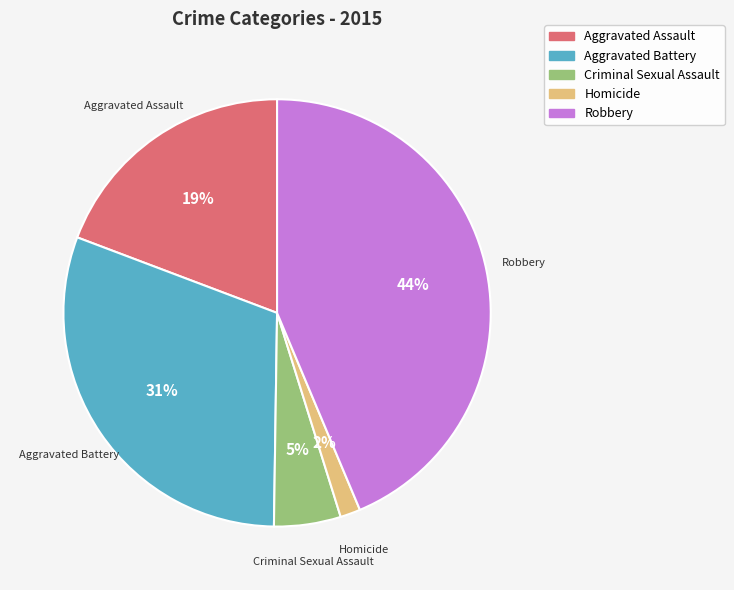

To the nearest percent, what percentage of the pie is Aggravated Battery?

31%